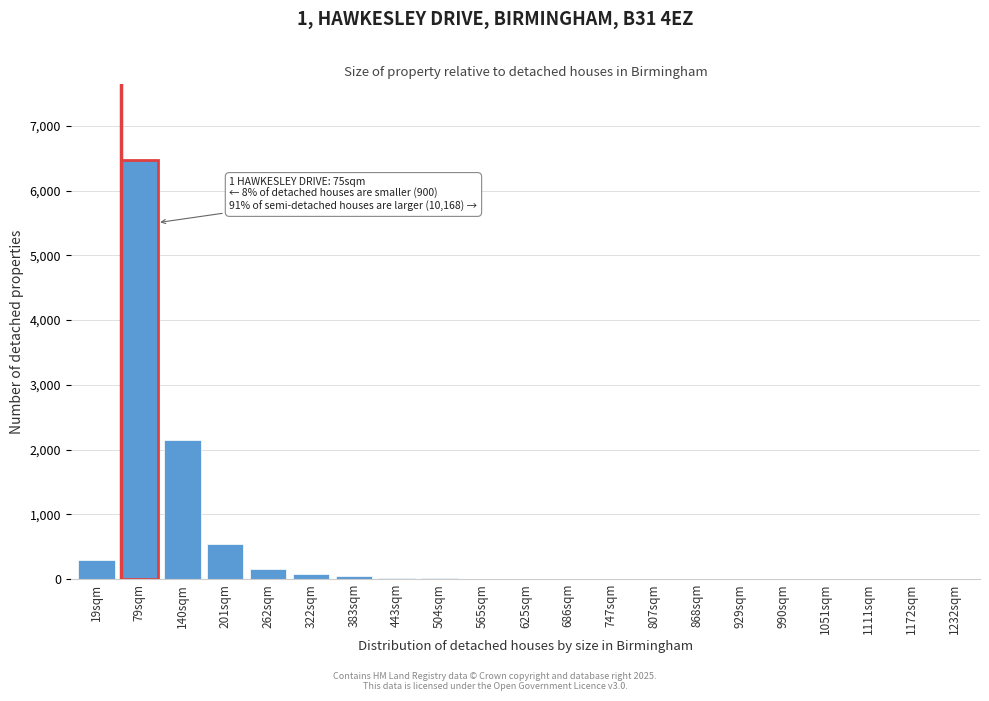

At which category does the chart reach its peak across all series?

79sqm